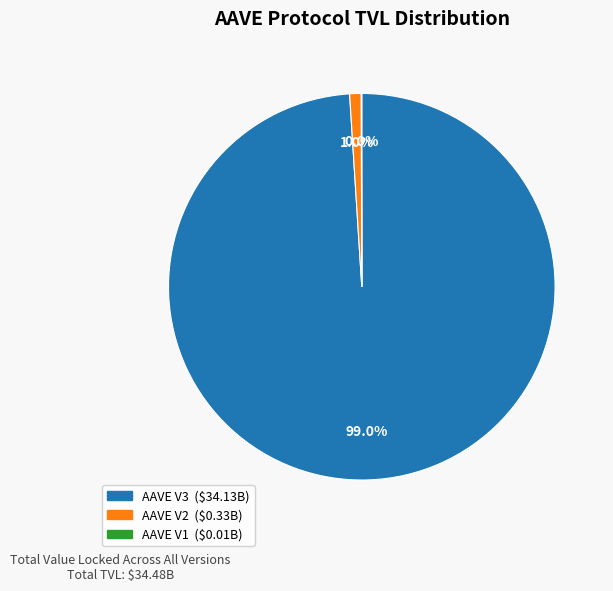

To the nearest percent, what is the difference between the largest and smallest slice percentages?

99%